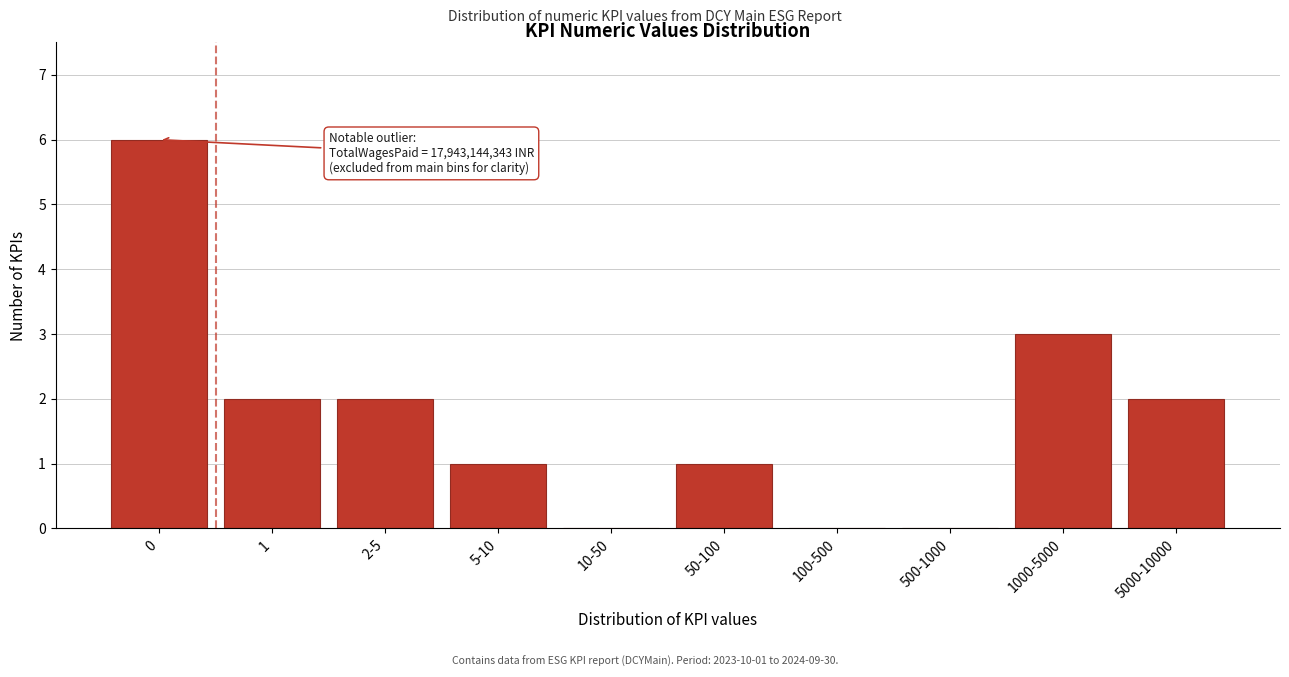

Reading left to right, what are all the values shown in this chart?

0=6	1=2	2-5=2	5-10=1	10-50=0	50-100=1	100-500=0	500-1000=0	1000-5000=3	5000-10000=2